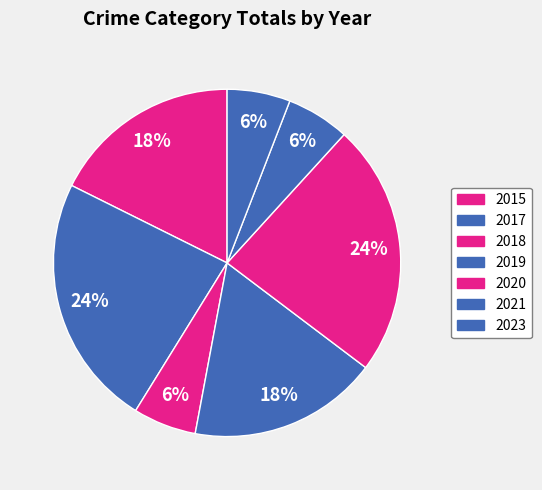

Is 2015 the majority of the pie?

No